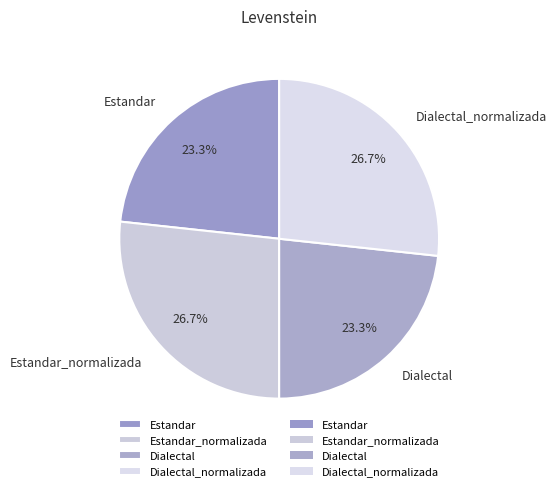

Count the number of slices in the pie.

4